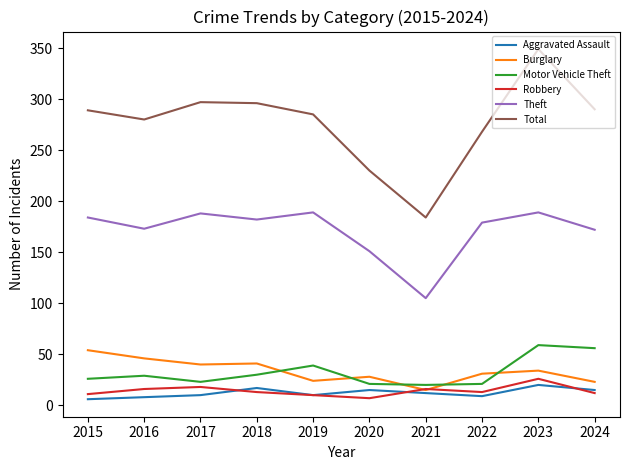

True or false: Theft and Aggravated Assault cross at least once.

False